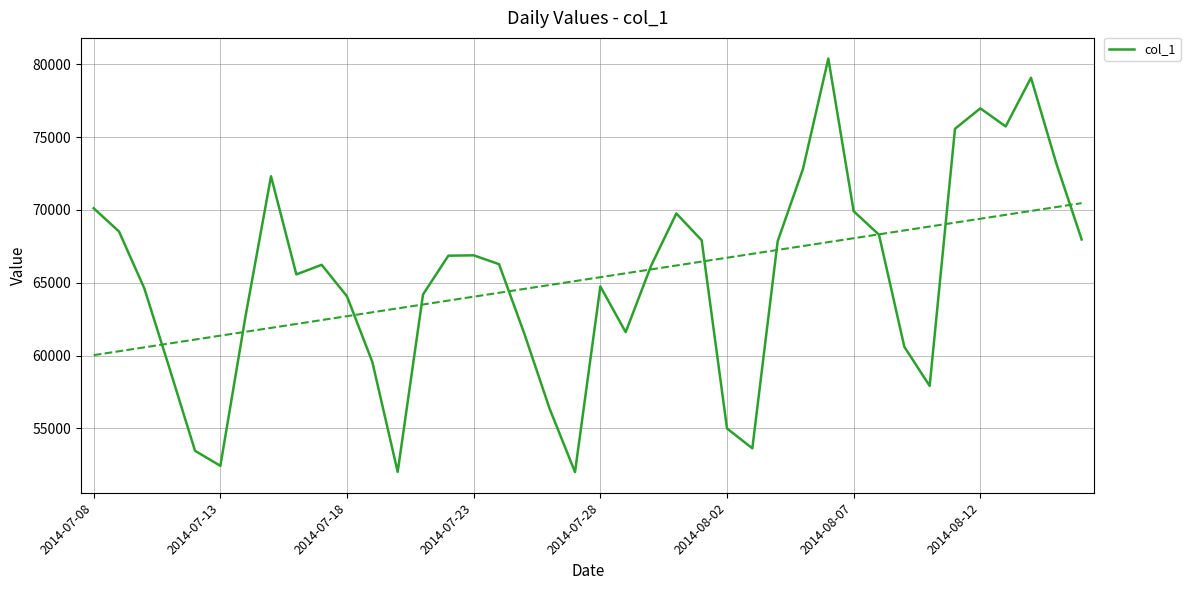

True or false: there are more than 1 points higher than both neighbors.

True